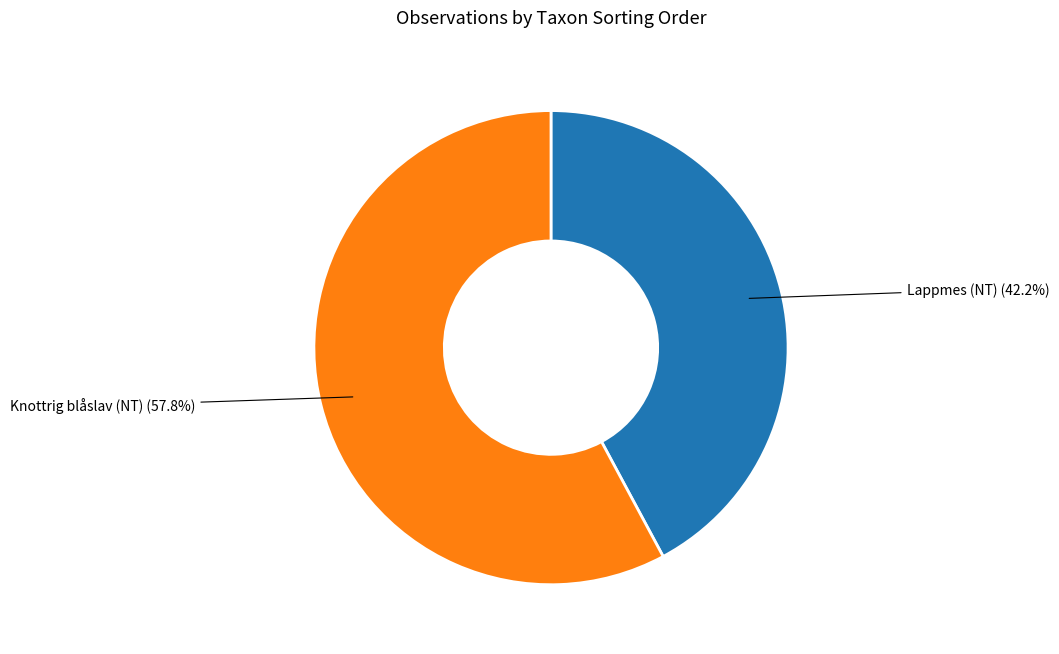

How many slices are in this pie chart?

2